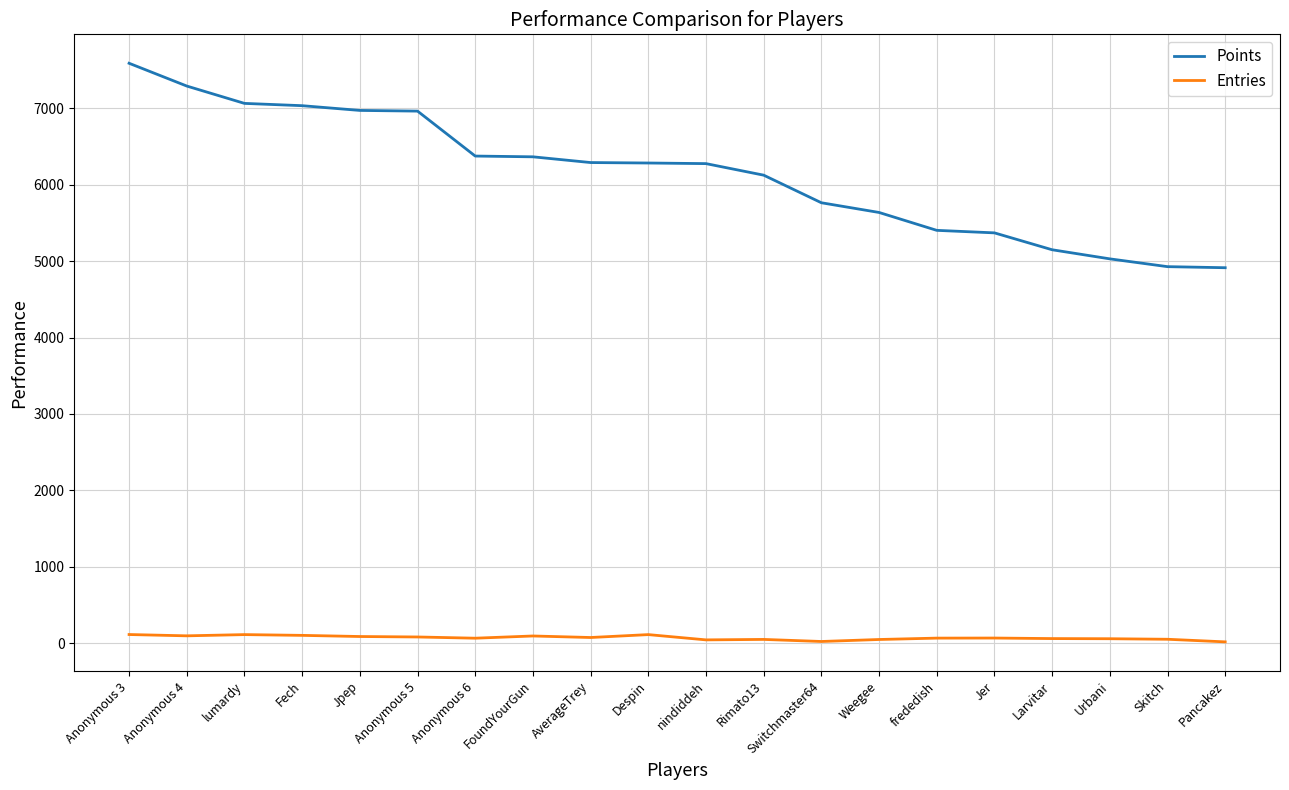

What is the difference between the highest and lowest values at Switchmaster64?

5740